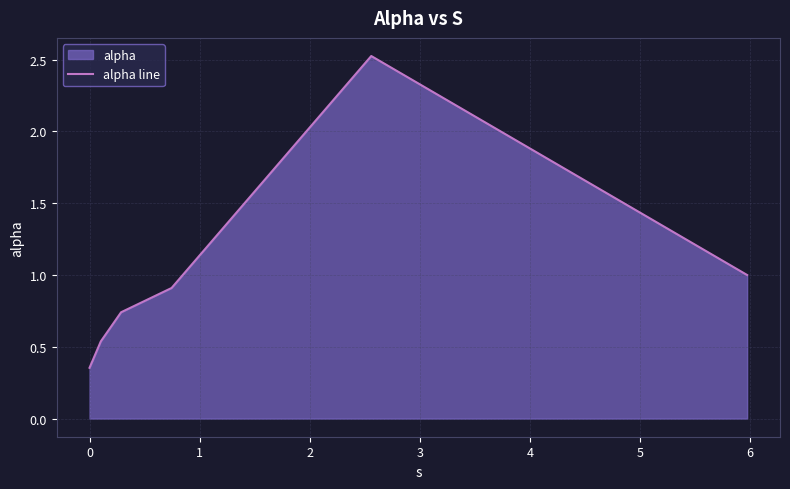

What is the maximum value shown in the chart?

2.5